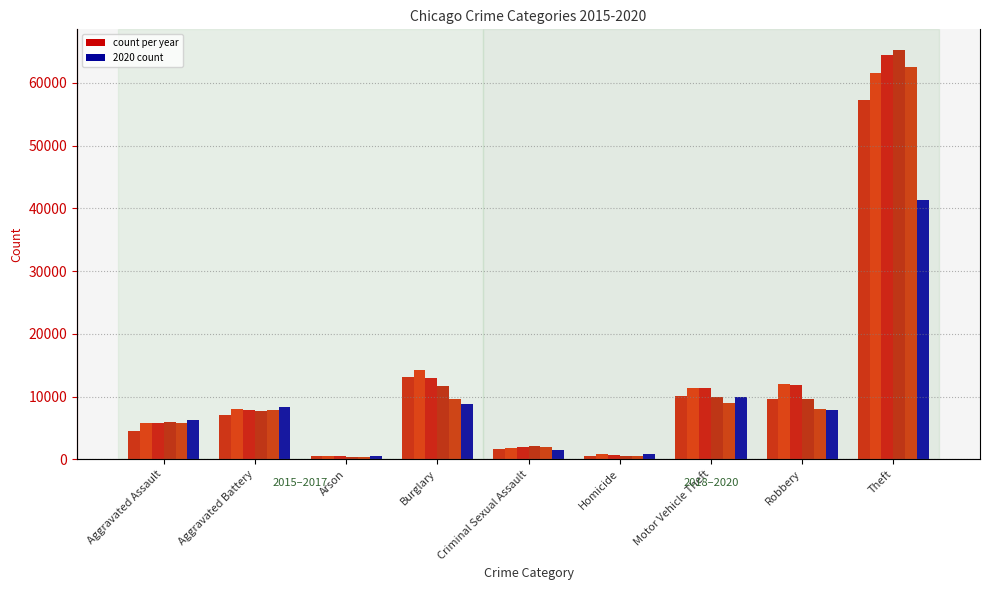

At Aggravated Assault, list the series in order from largest to smallest.

2020, 2018, 2019, 2017, 2016, 2015